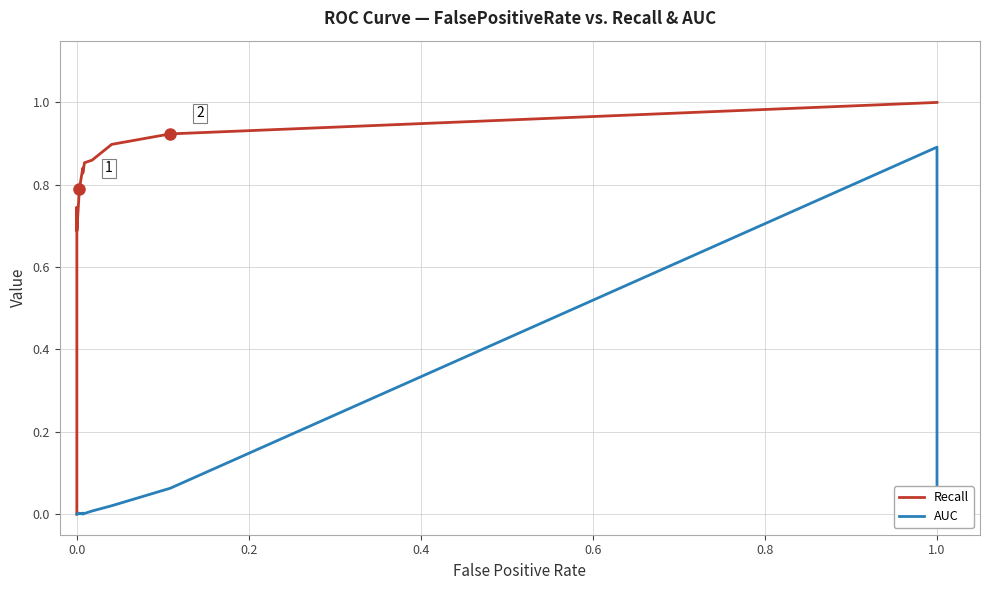

In Recall, how many points are lower than both neighbors (excluding endpoints)?

2